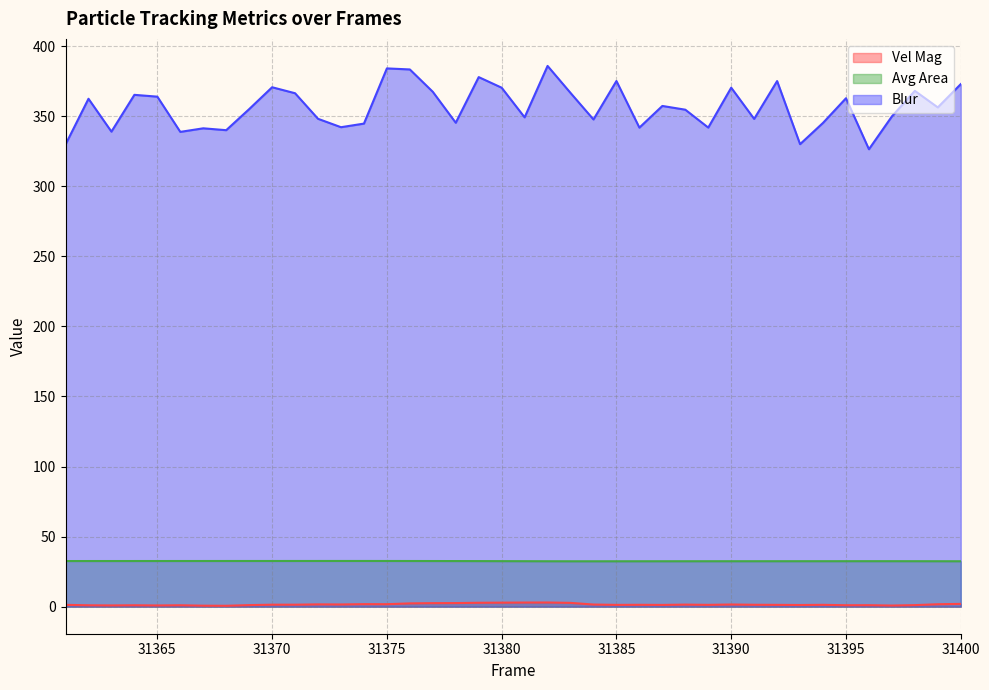

Between 31373 and 31400, which series saw the biggest shift?

Blur